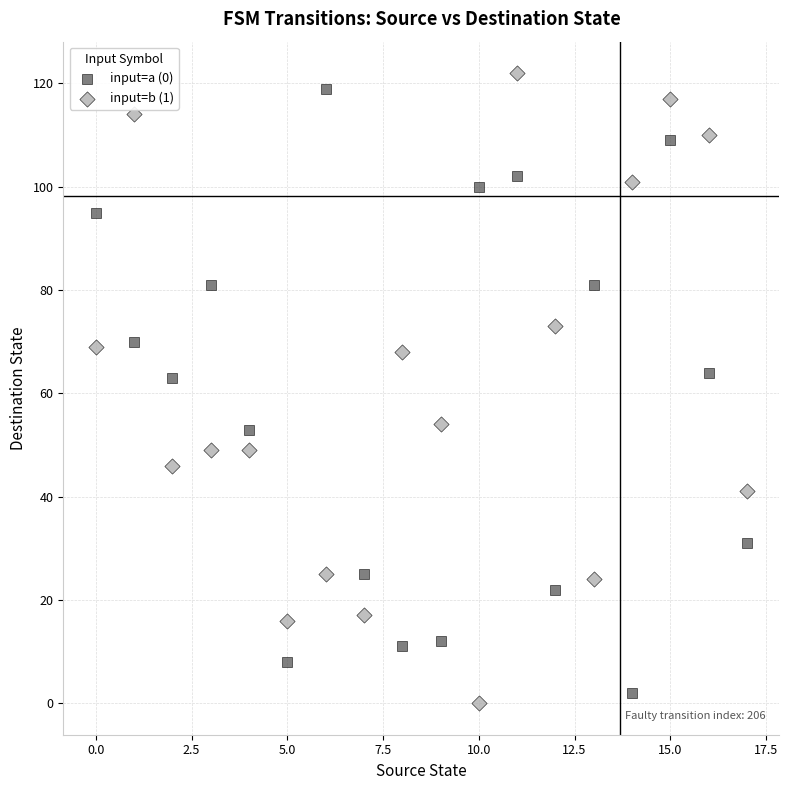

Which series reaches the minimum Y coordinate?

input=b (1)